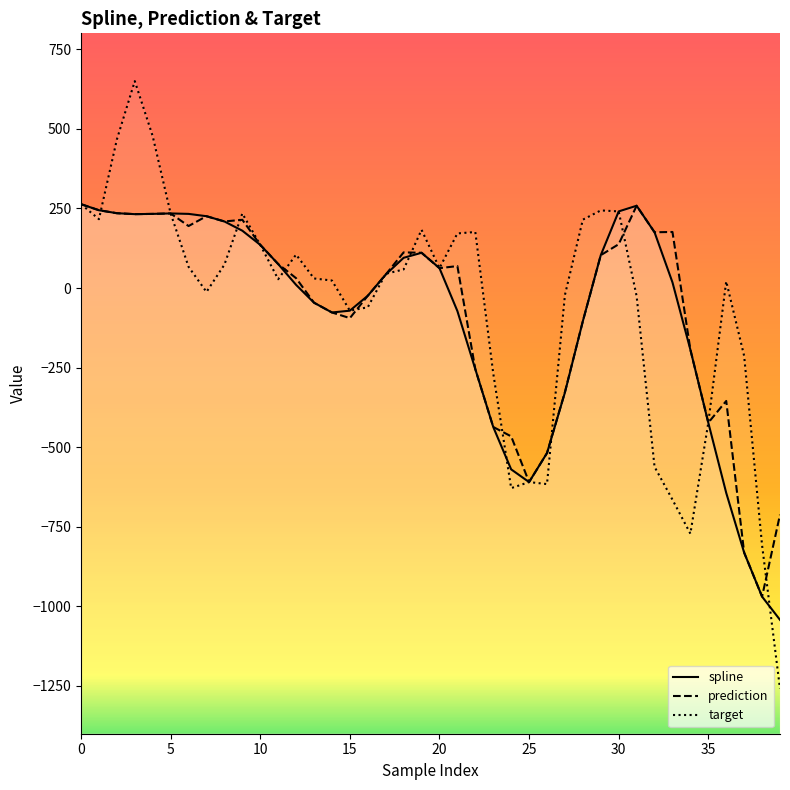

At which category does prediction reach its first local valley?

15